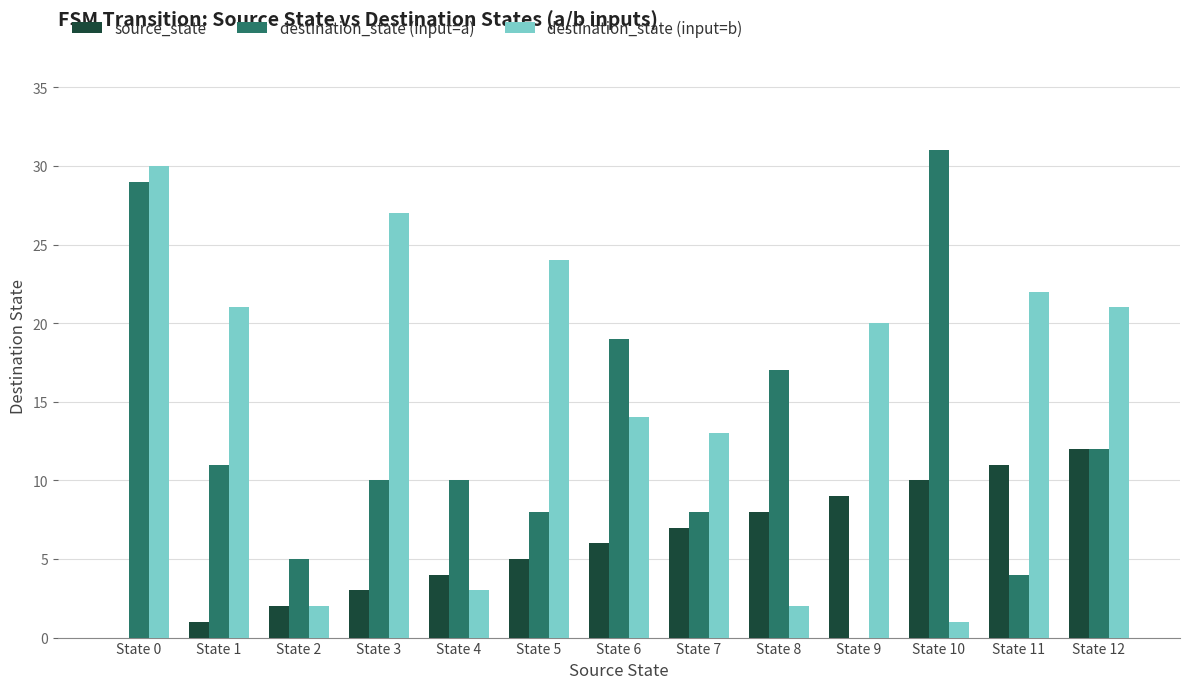

How many groups of bars are there?

13